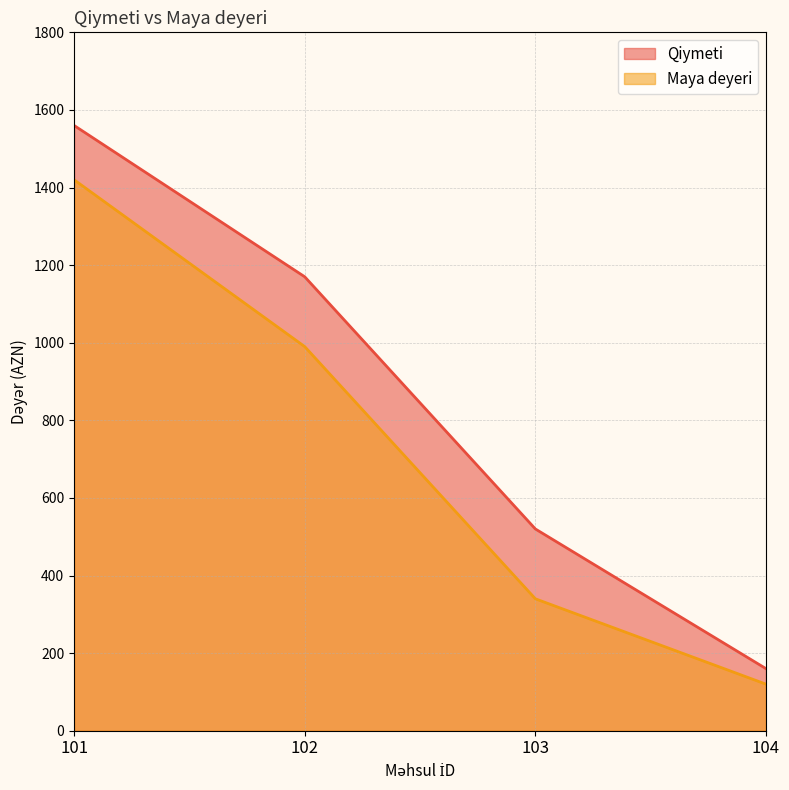

Is it true that Maya deyeri equals 1701 at 102?

False